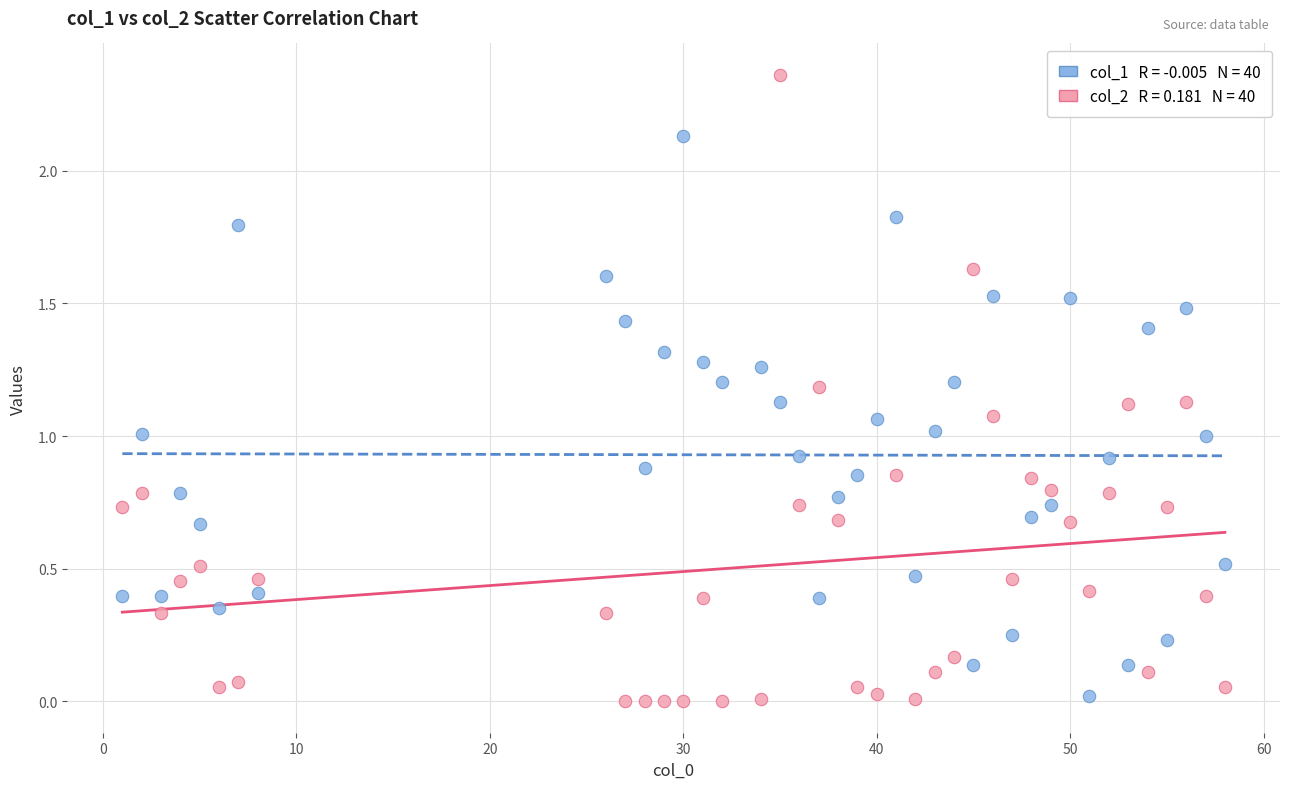

Across all data points, what is the range of X values (max minus min)?

57.0